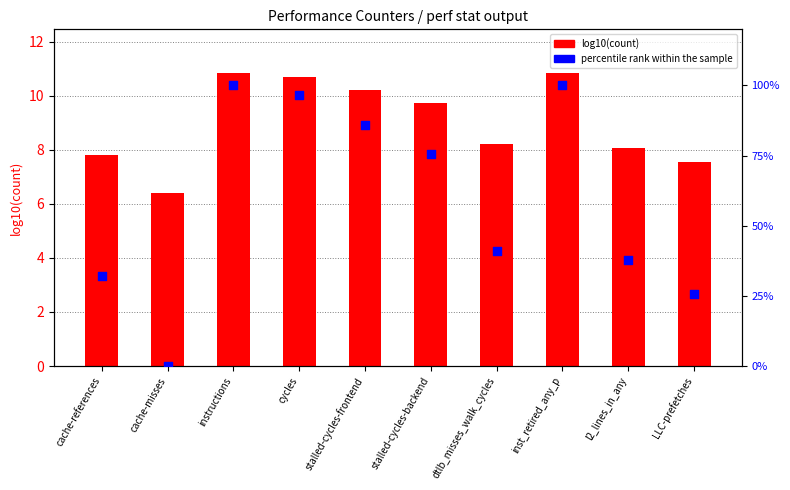

At which category is the sum across all series the highest?

instructions